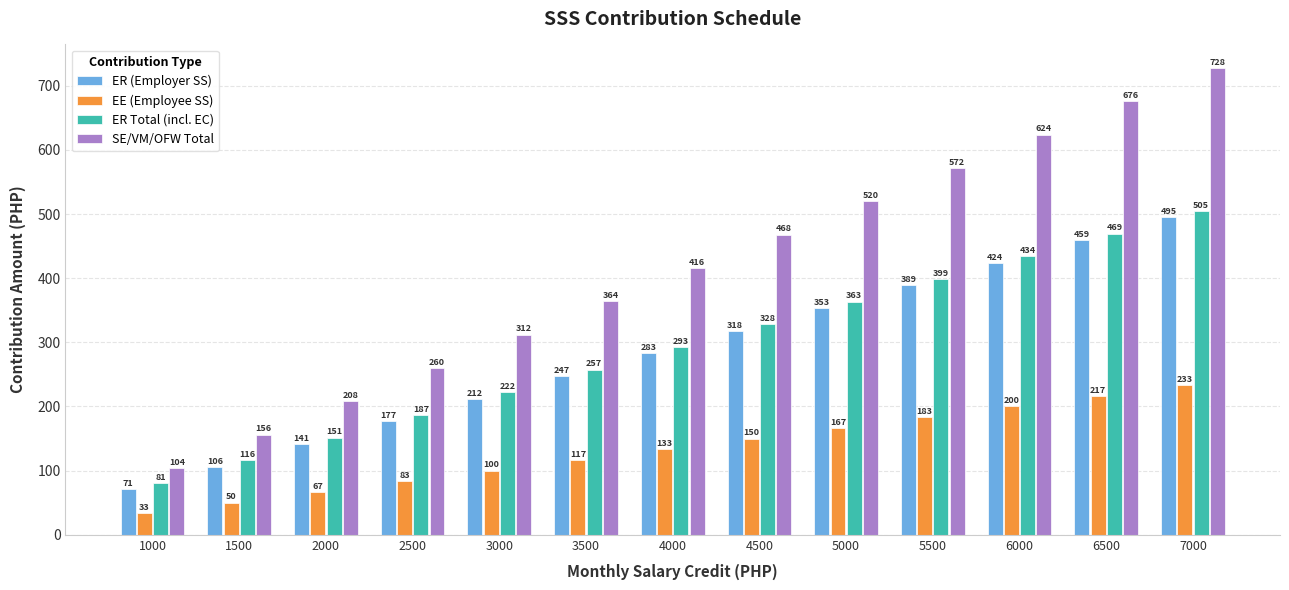

Which series has the widest spread of values?

SE/VM/OFW Total